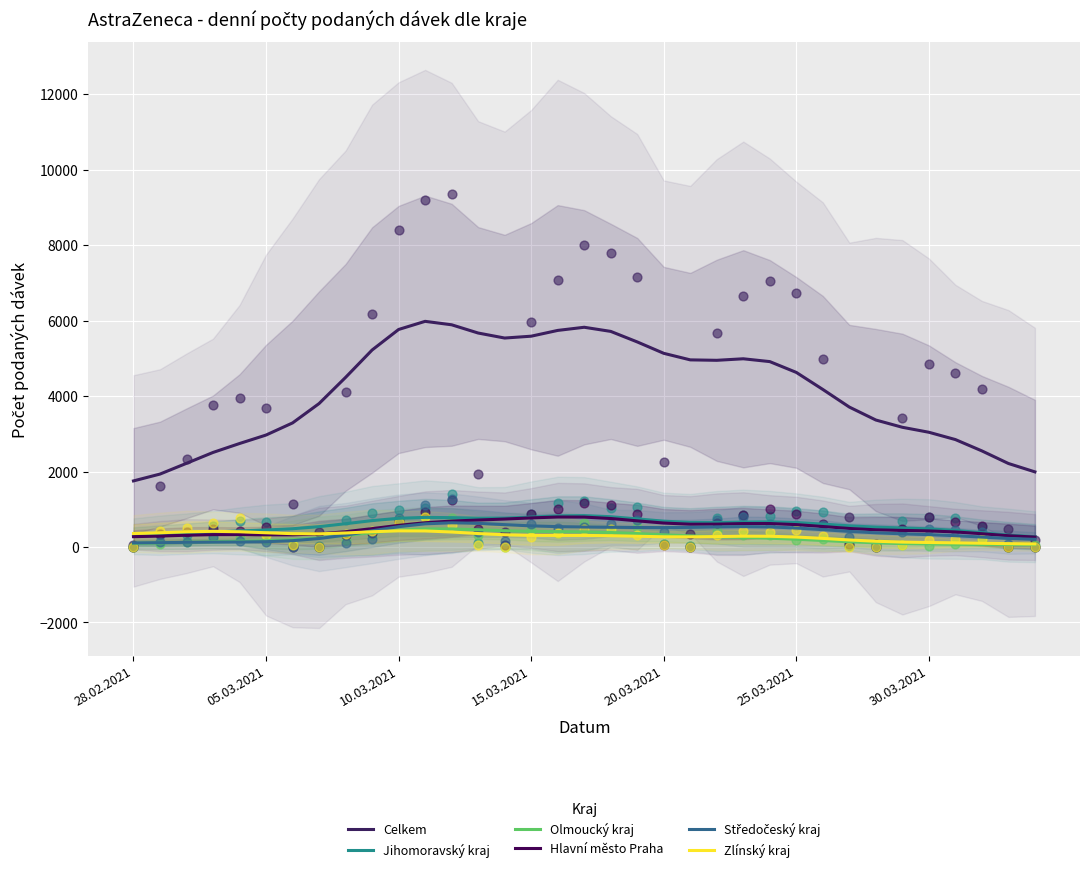

Which series reaches the minimum Y coordinate?

Olmoucký kraj